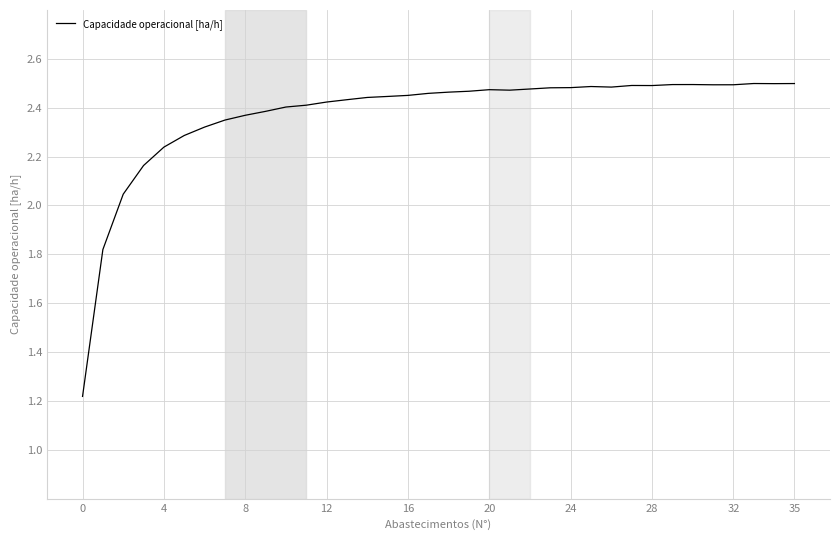

What is the smallest value displayed?

1.2